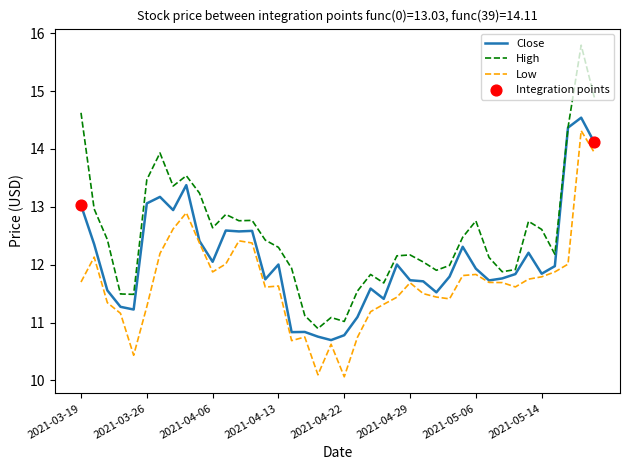

At how many categories does at least one series exceed 15?

1